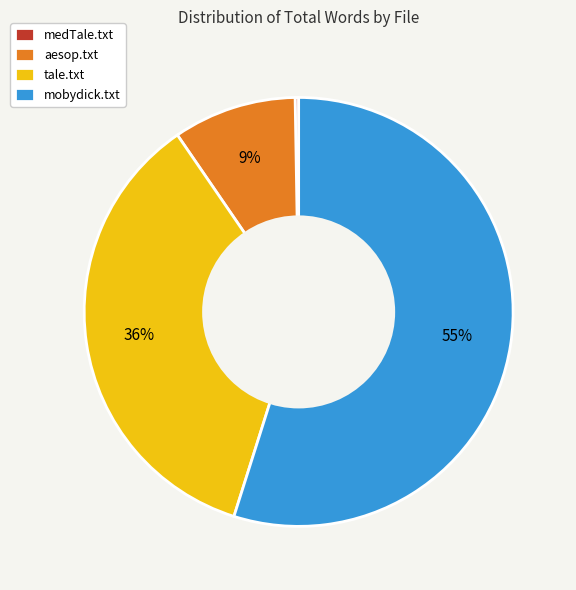

Which has a higher value, aesop.txt or tale.txt?

tale.txt